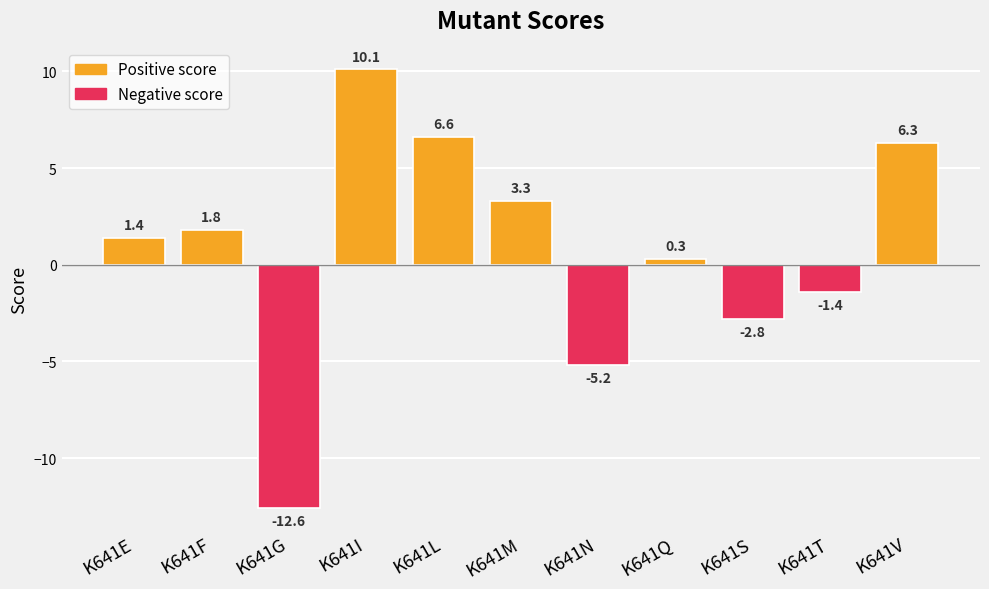

Which category has the highest value across all series?

K641I